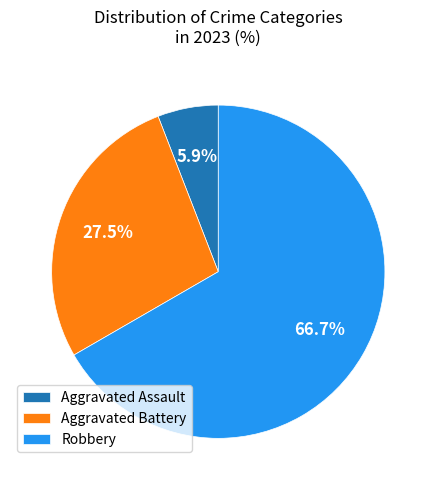

Rank the categories by value from highest to lowest.

Robbery, Aggravated Battery, Aggravated Assault